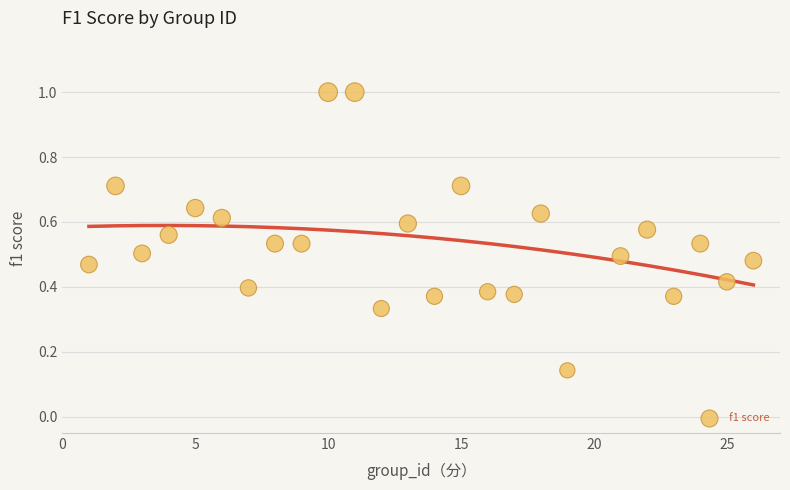

What is the range of X values (max minus min)?

25.0